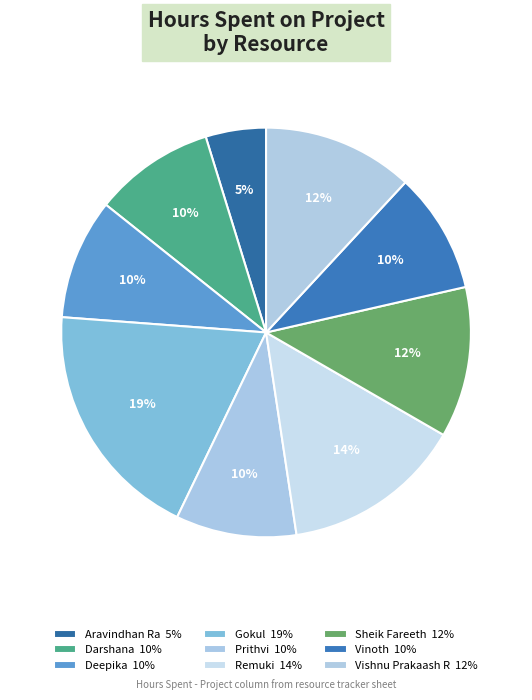

What percentage is the Vinoth slice, to the nearest percent?

10%